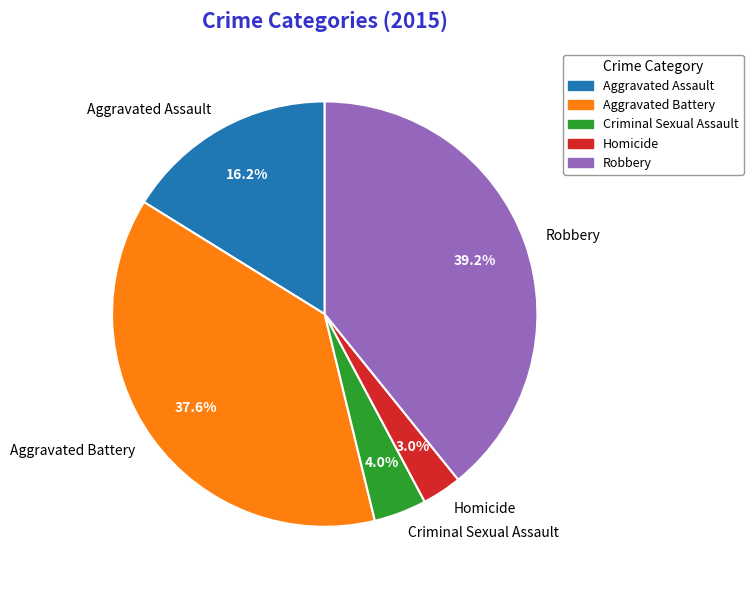

The Homicide slice represents 10% of the pie. True or false?

False